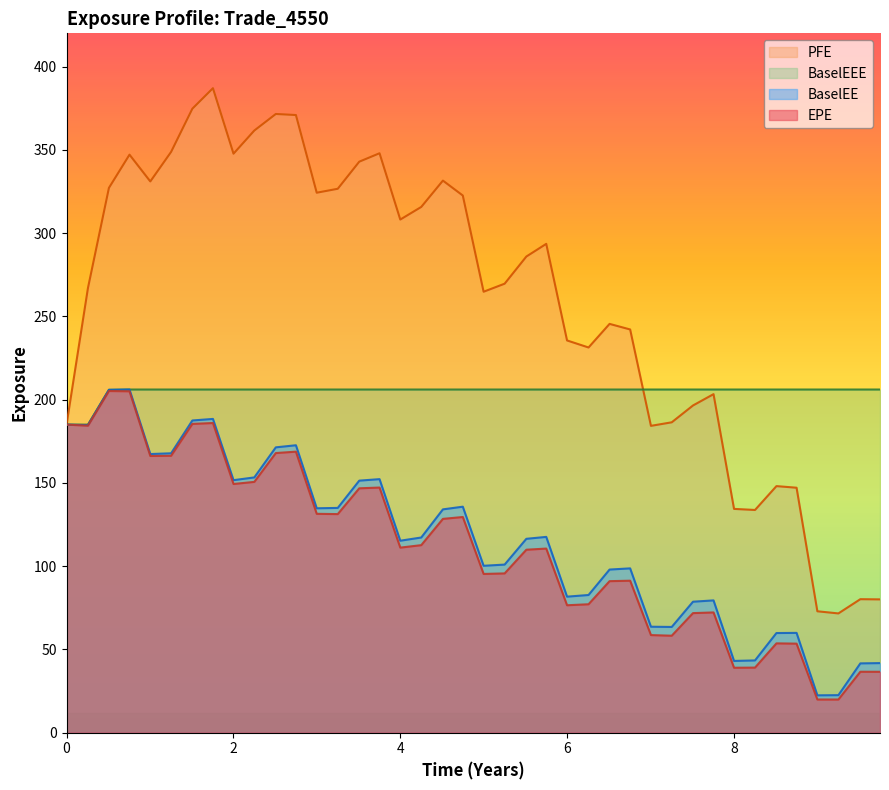

True or false: BaselEE and BaselEEE intersect in this chart.

False